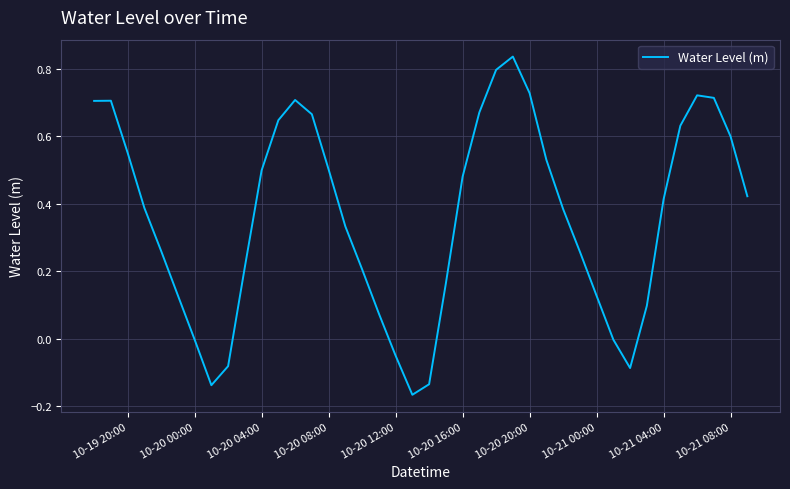

What is the difference between the maximum and minimum values?

1.0